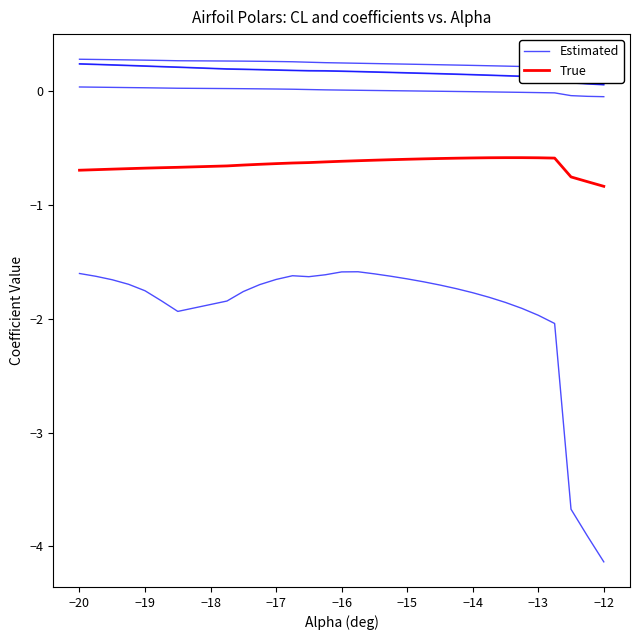

True or false: True and Estimated intersect in this chart.

False